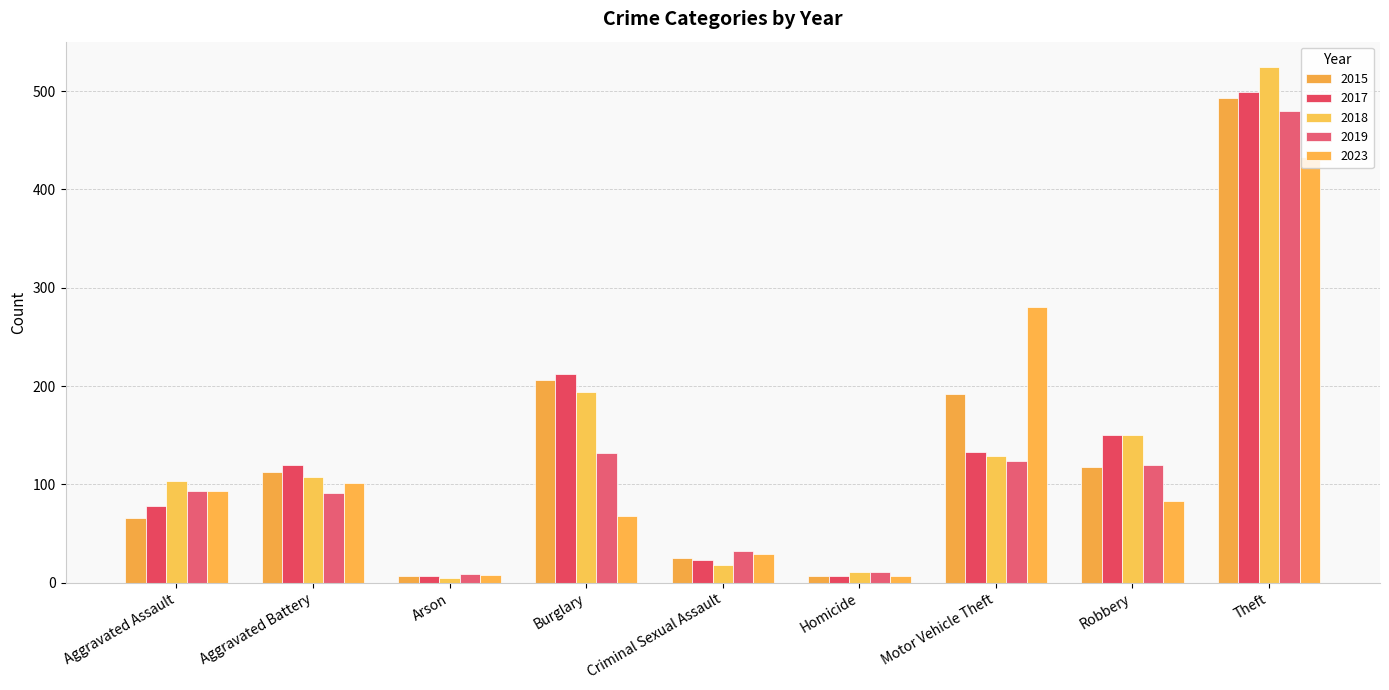

What is the sum of the 2018 values at Burglary and Motor Vehicle Theft?

323